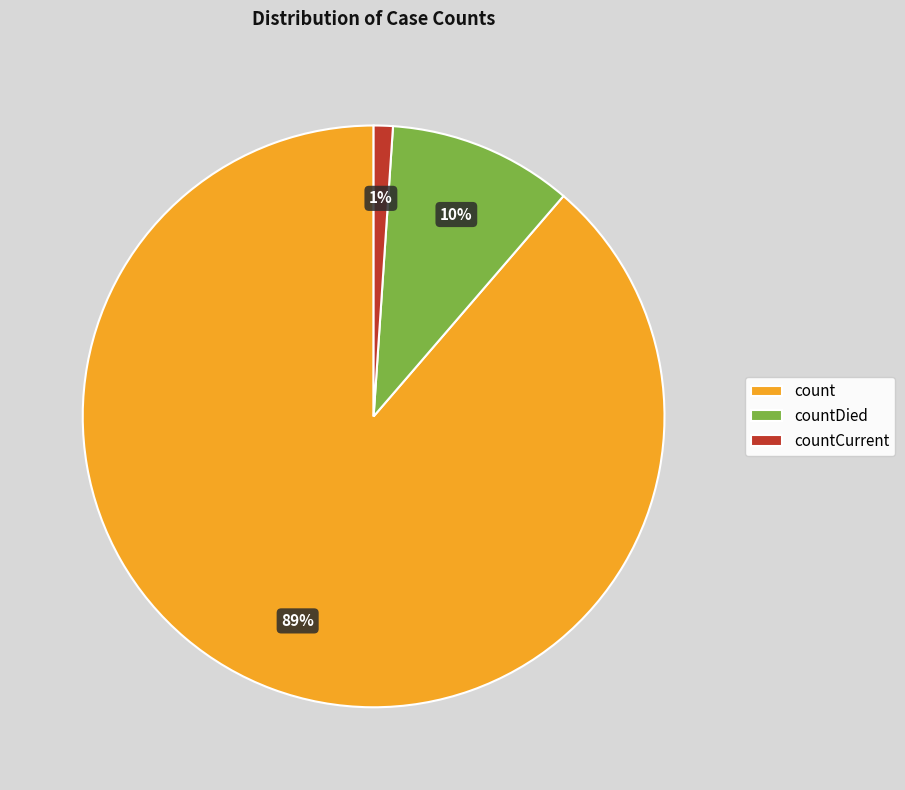

Which has a higher value, count or countDied?

count